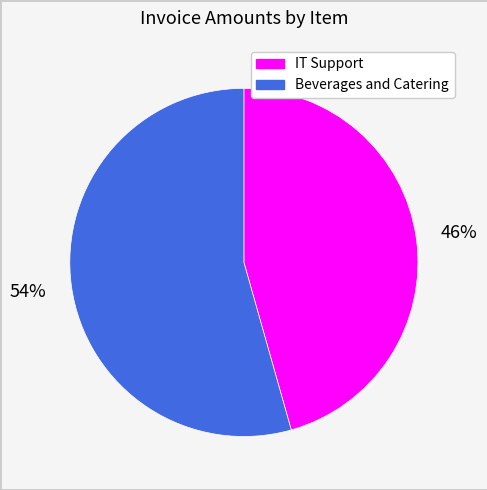

To the nearest percent, what is the average slice percentage?

50%